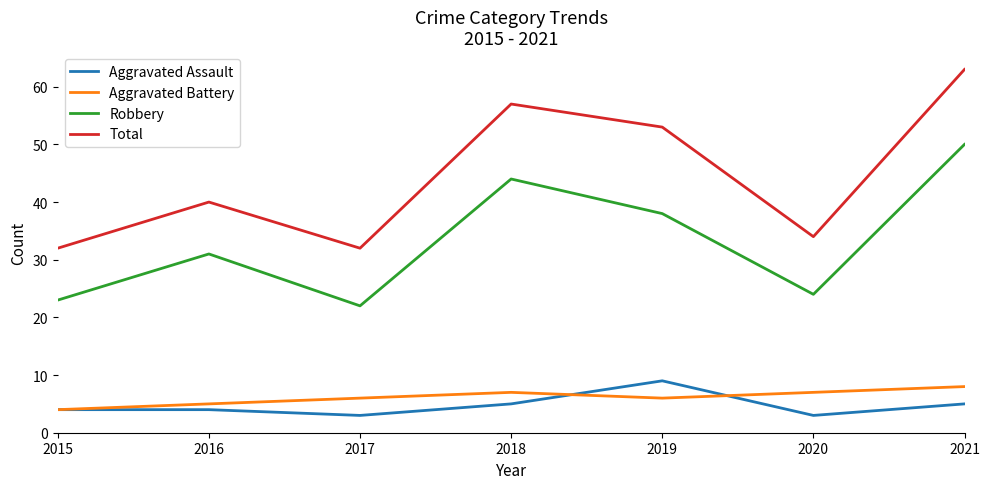

True or false: Aggravated Battery and Robbery intersect in this chart.

False